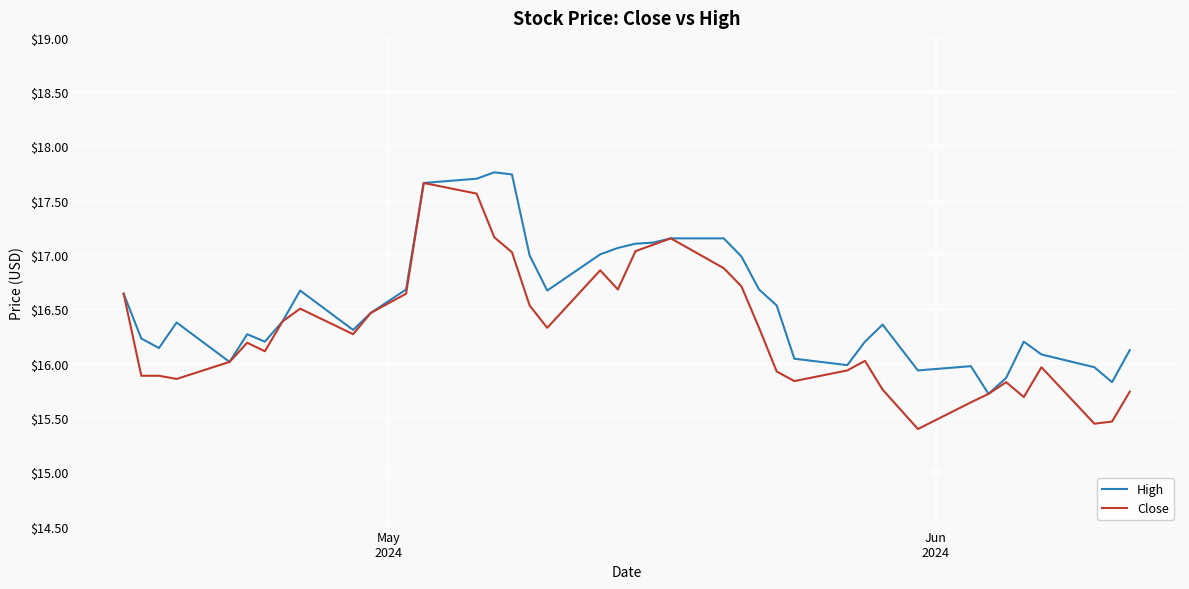

What is the average value of the High series?

16.6